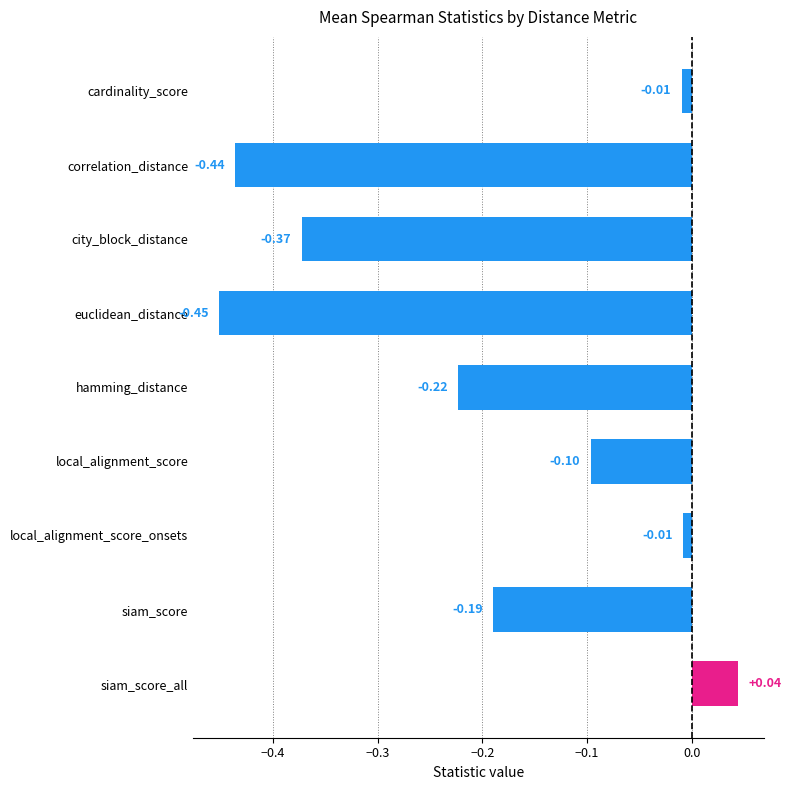

What is the difference between the maximum and minimum values?

0.5